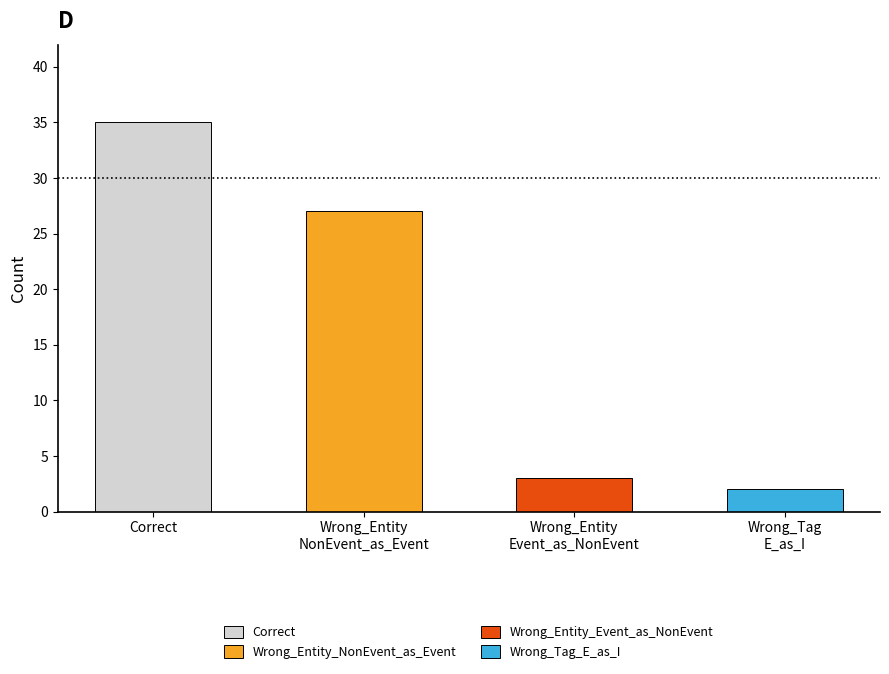

Where is the data nearest to the value 18?

Wrong_Entity_NonEvent_as_Event